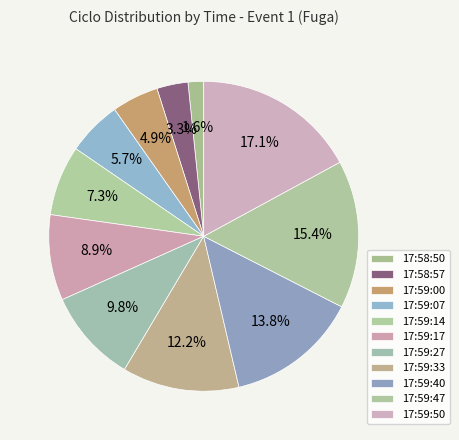

How many slices are in this pie chart?

11